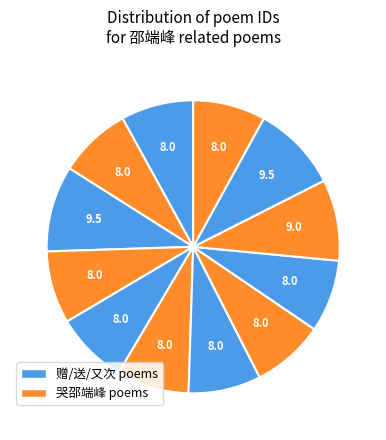

Count the number of slices in the pie.

12